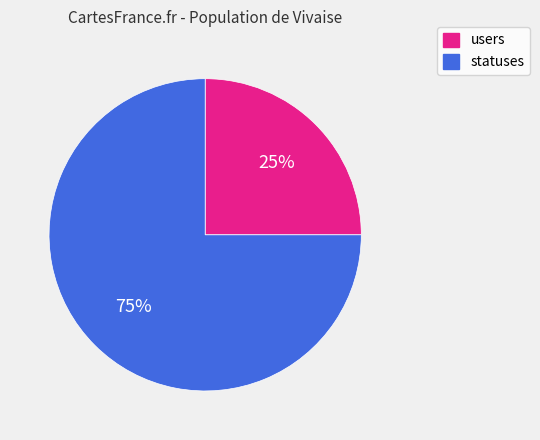

The users slice represents 20% of the pie. True or false?

False